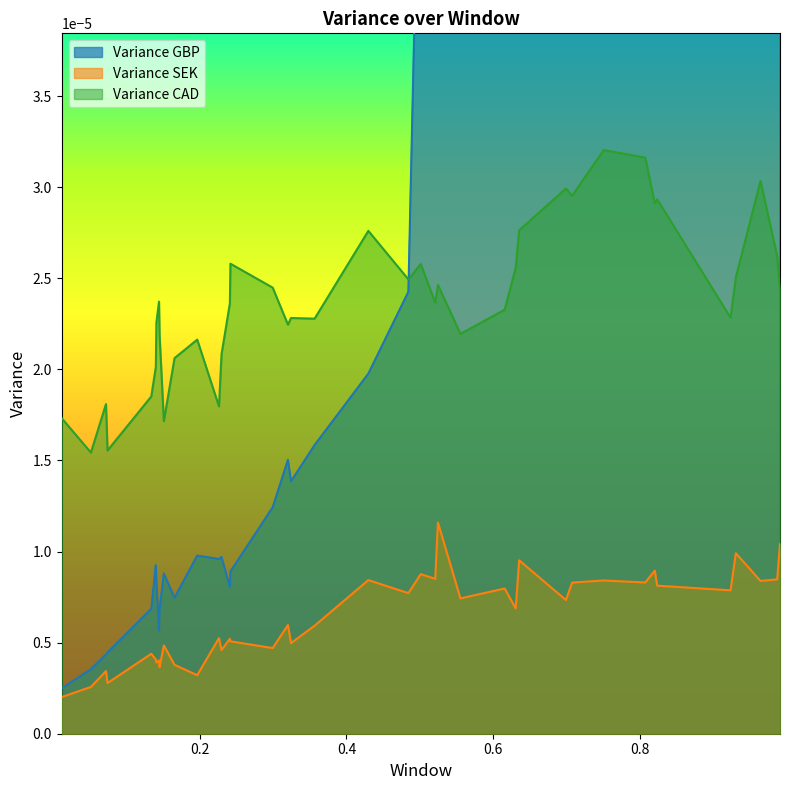

How many interior local valleys does the Variance GBP series have?

13